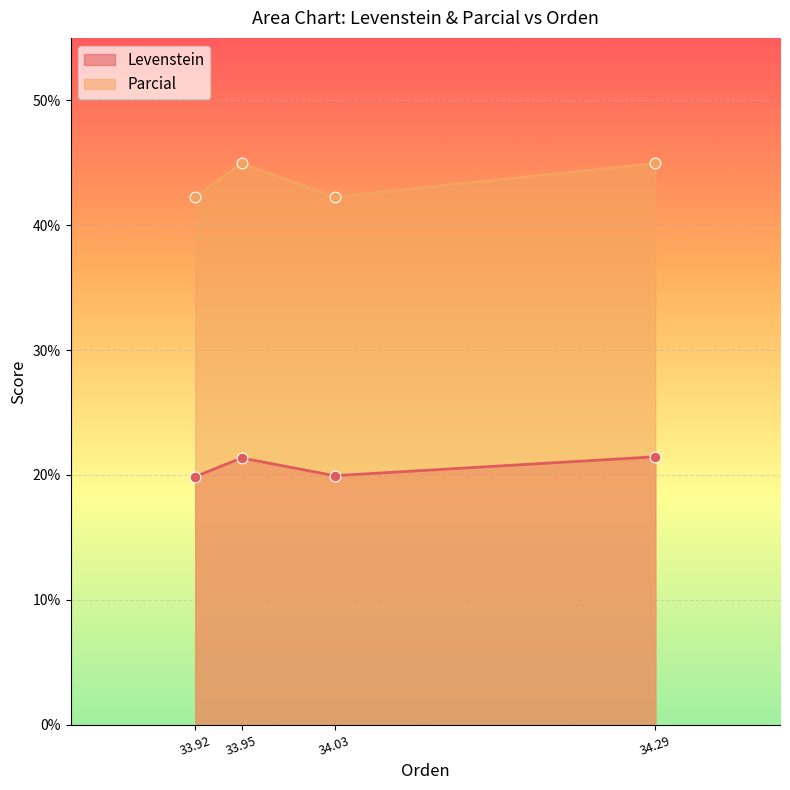

Is the value of Parcial at 34.29 greater than the value of Levenstein at 34.29?

Yes